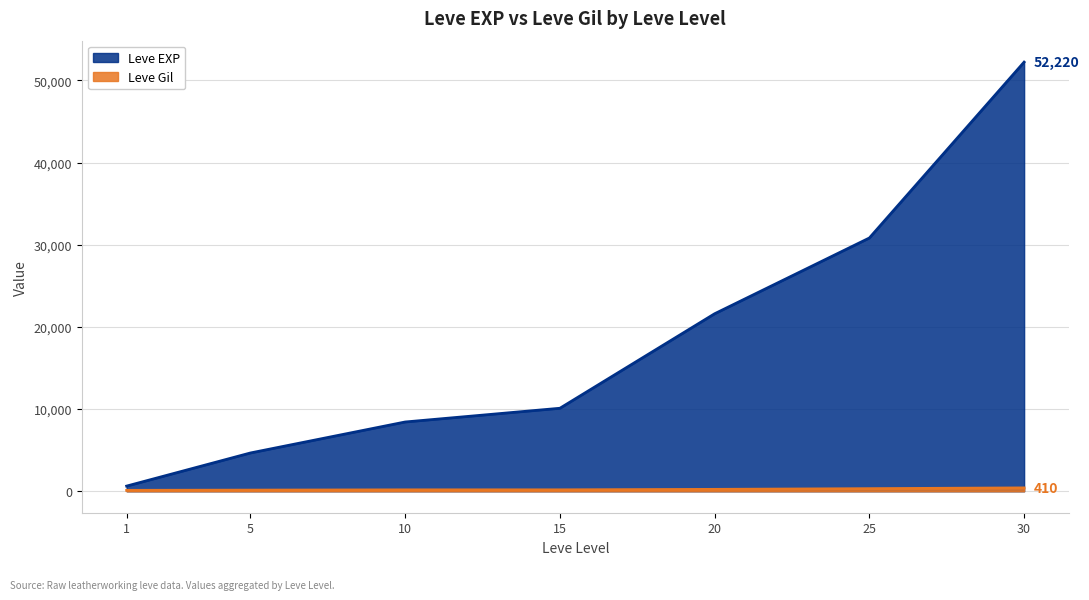

Does the chart have visible grid lines?

Yes